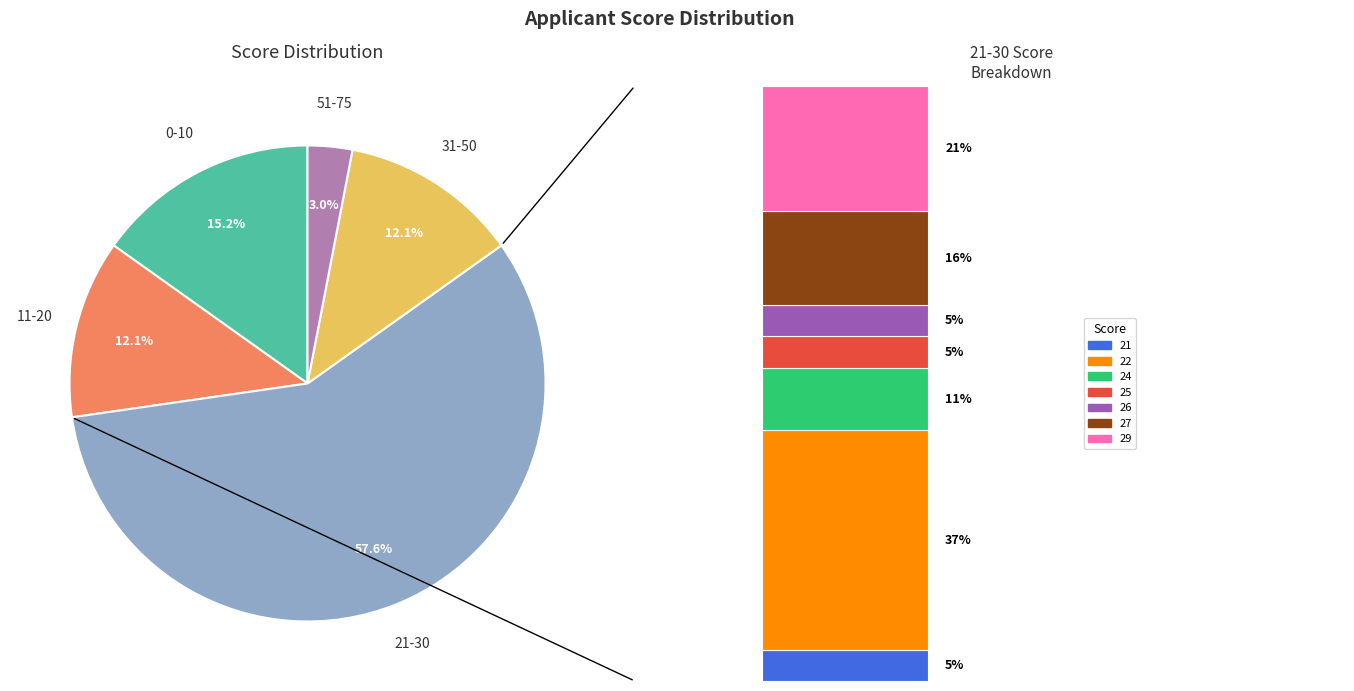

The 1014 slice represents 1% of the pie. True or false?

False